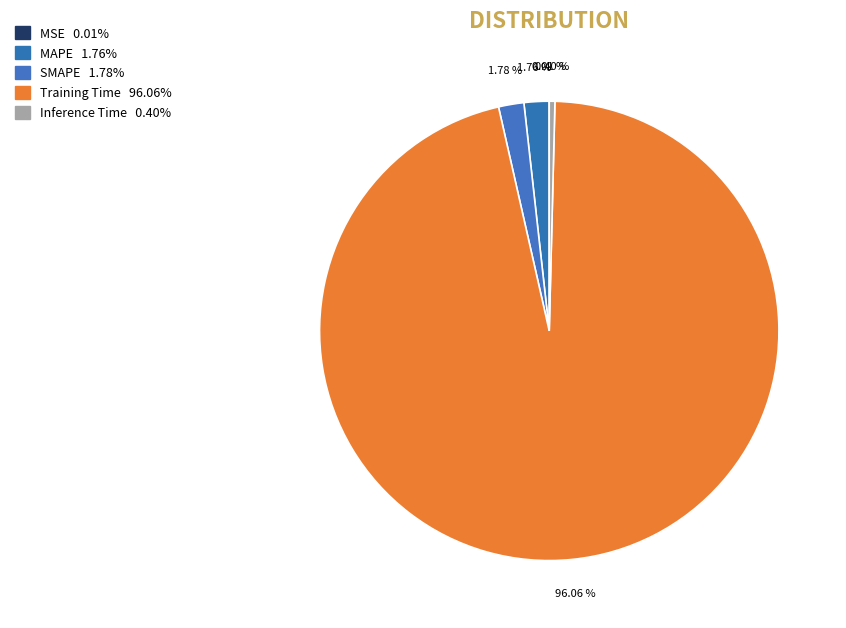

To the nearest percent, what is the combined percentage of SMAPE and Inference Time?

2%